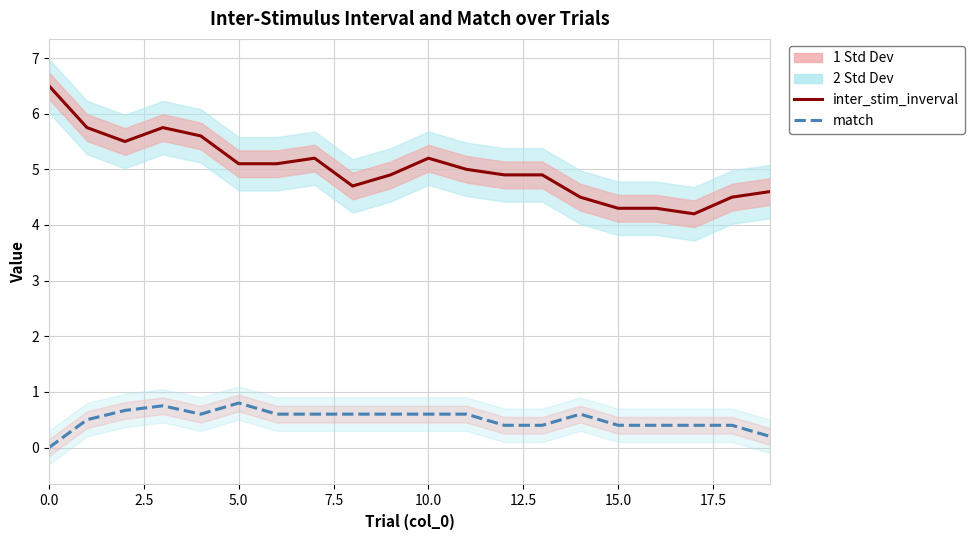

Is it true that inter_stim_inverval (avg) equals 5.8 at 2.5?

True